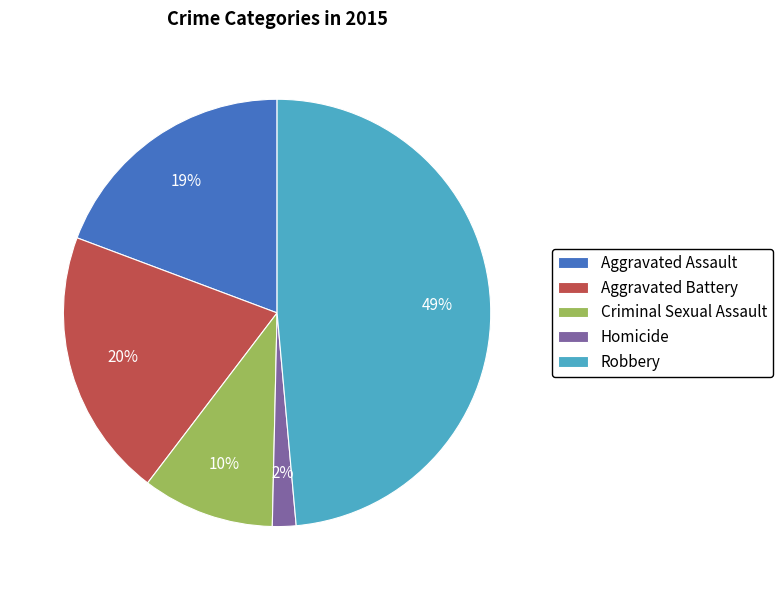

To the nearest percent, what is the difference between the Homicide and Criminal Sexual Assault slice percentages?

8%